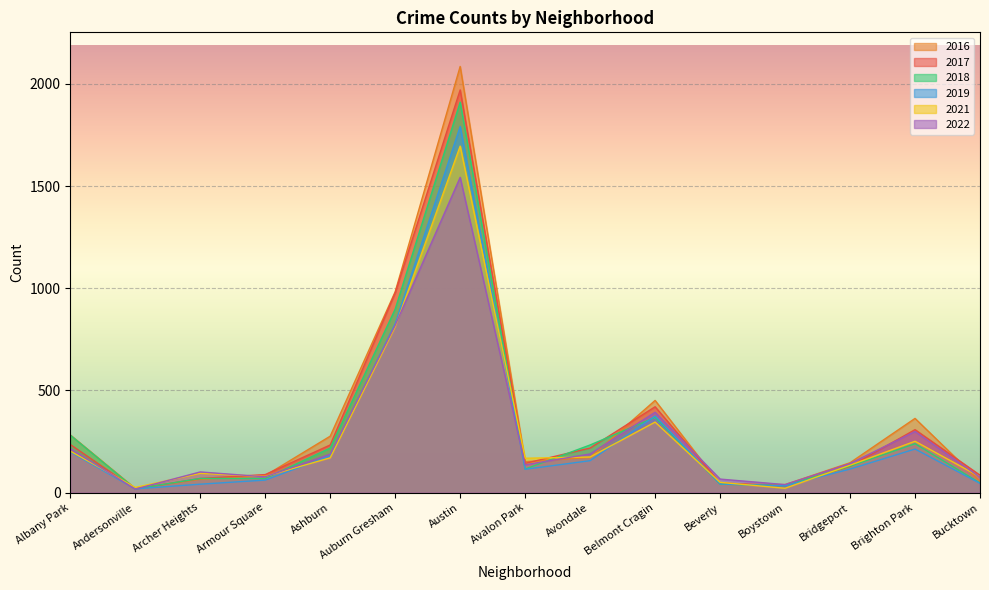

In 2022, how many points are higher than both neighbors (excluding endpoints)?

4